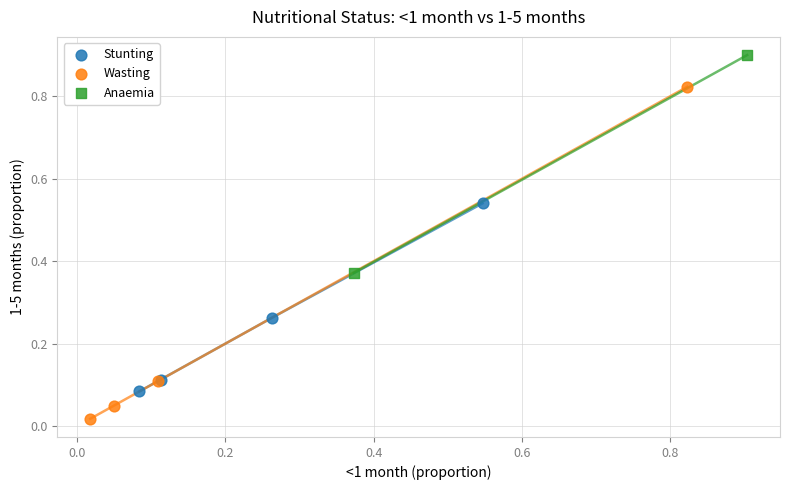

Which series contains the lowest Y value?

Wasting